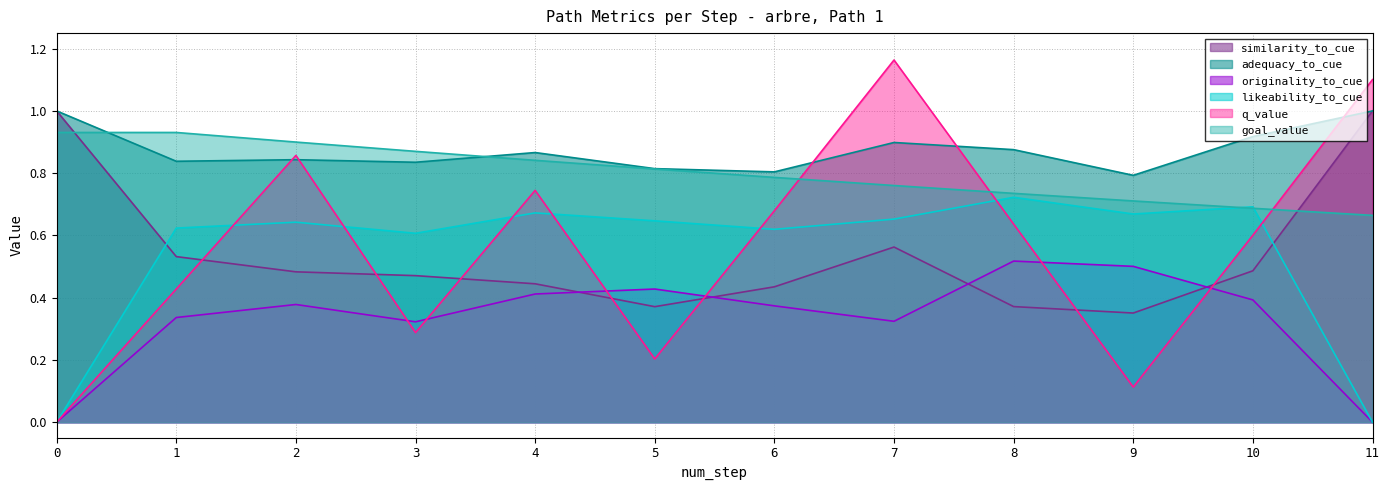

What is the difference between the q_value values at 11 and 1?

0.7